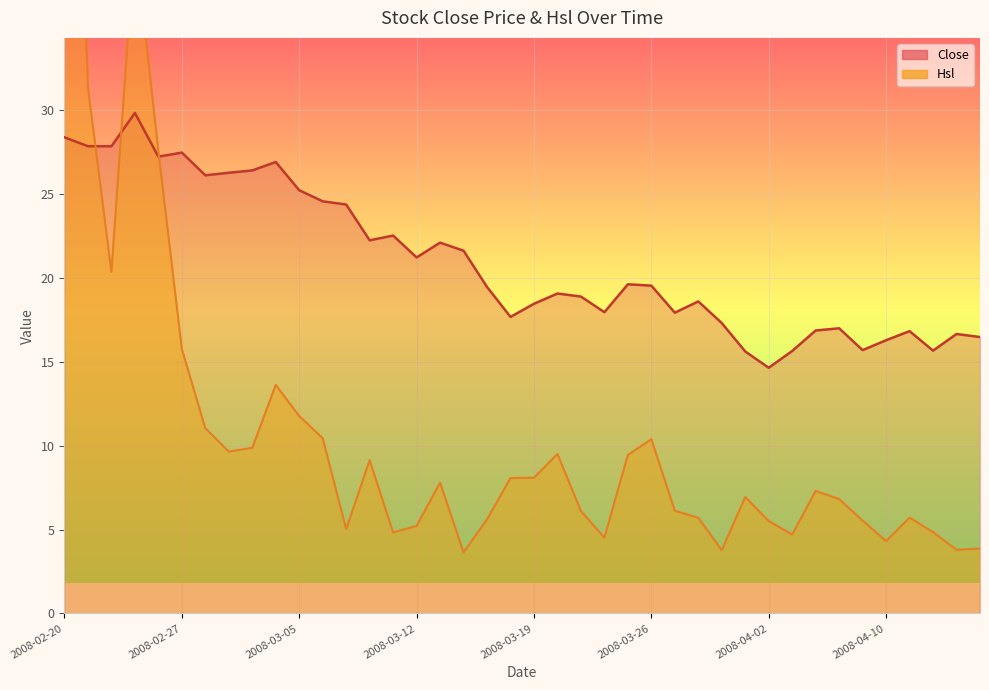

What position from the left is 2008-03-12?

16